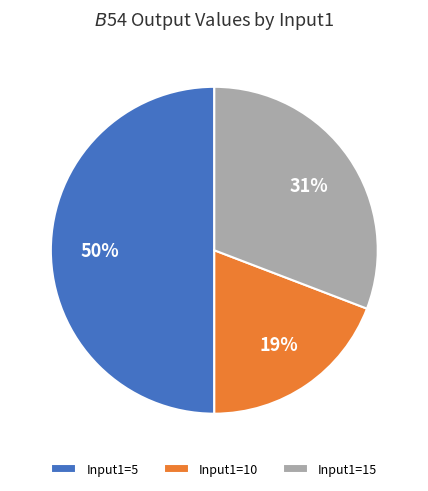

Combined, do Input1=5 and Input1=15 account for over 50%?

Yes